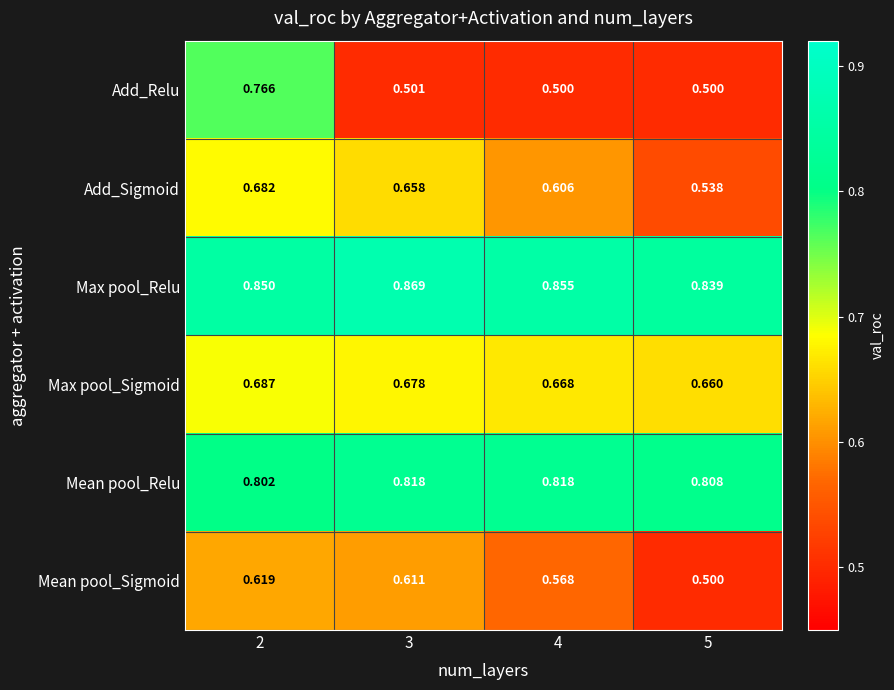

What is the total value across all series at 5?

3.8